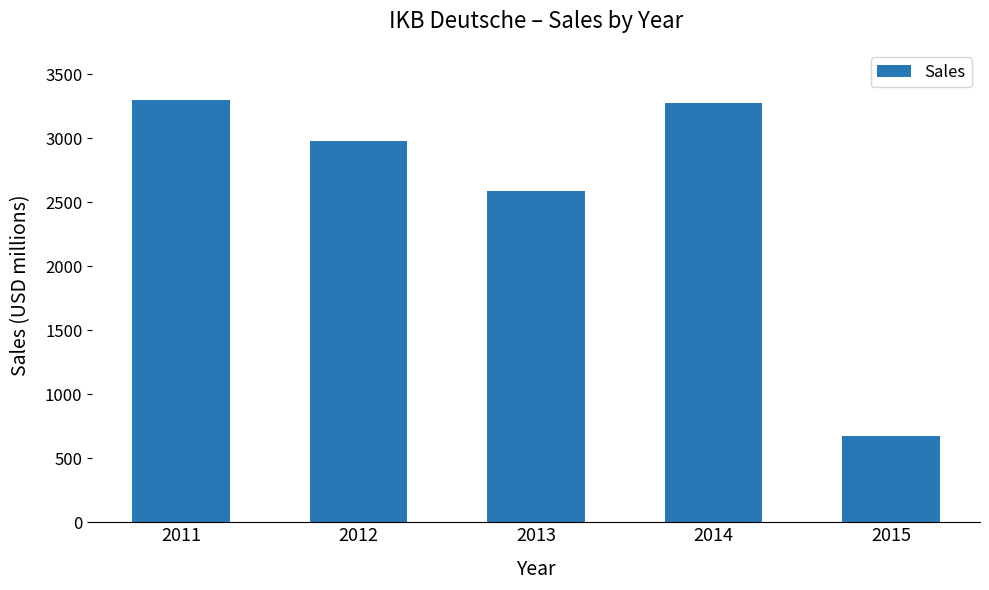

Read the value at 2014.

3277